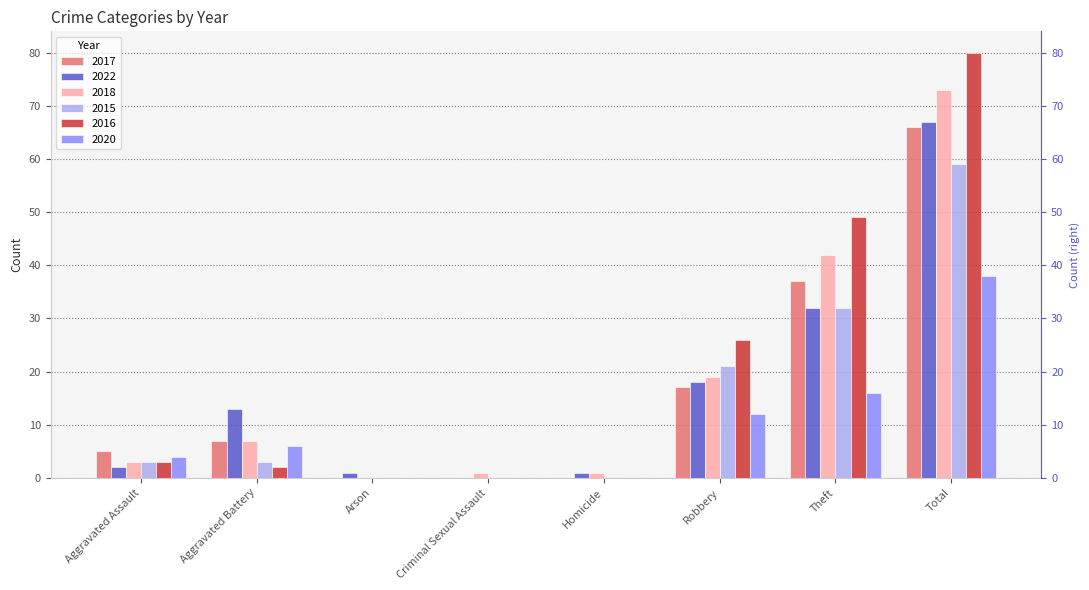

Which label corresponds to the smallest value in the chart?

Arson